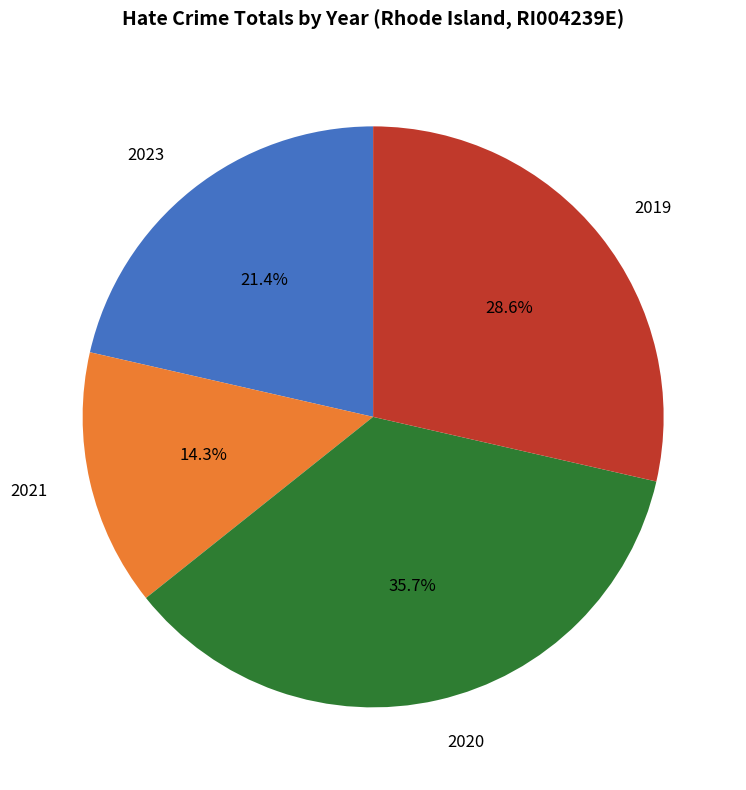

Rank the categories by value from lowest to highest.

2021, 2023, 2019, 2020